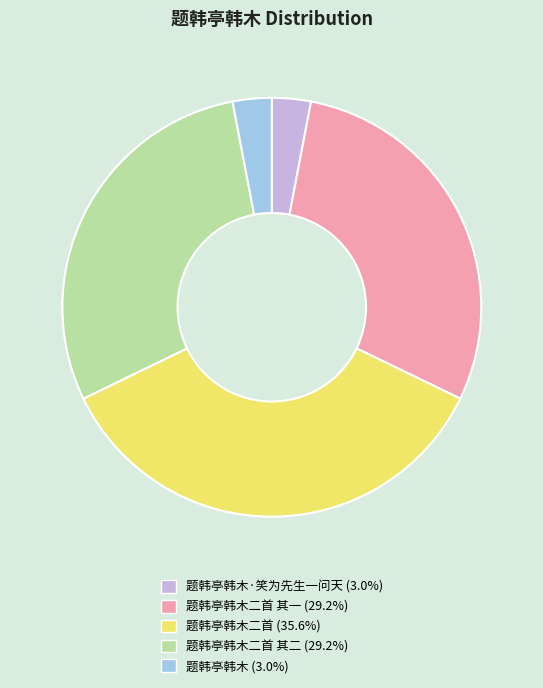

Is there a majority slice in this chart?

No